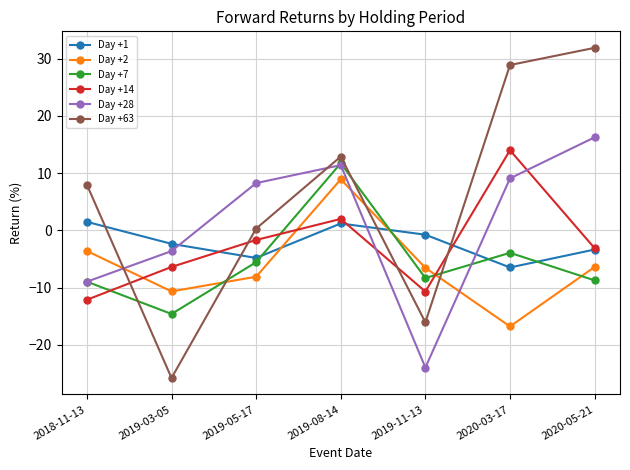

What is the smallest value displayed?

-25.8